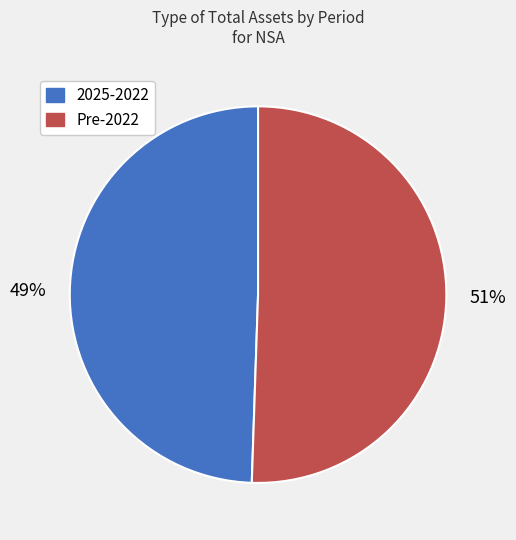

To the nearest percent, what is the average slice percentage?

50%